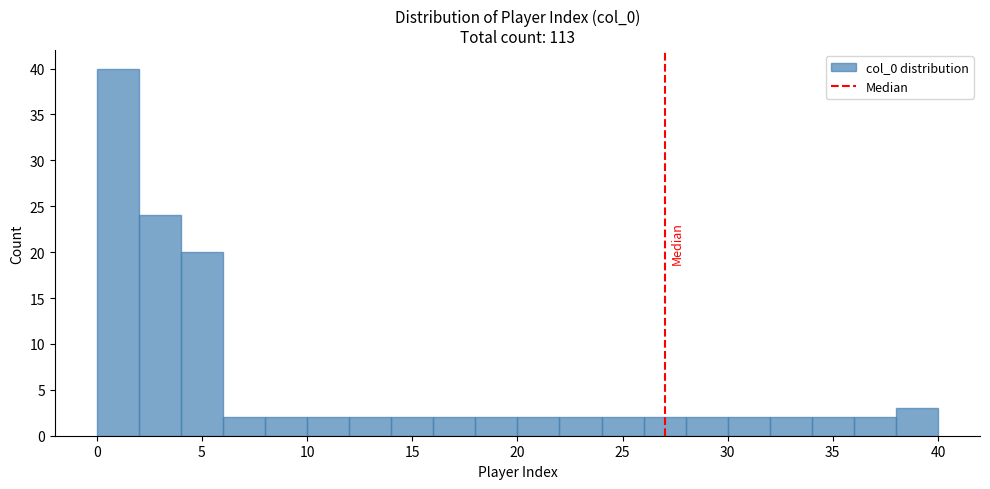

Reading left to right, list every bar in this chart as the range it spans on the x-axis followed by its height. The values are not printed on the chart, so give them approximately, as read against the axis.

0 to 2: 40
2 to 4: 24
4 to 6: 20
6 to 8: 2
8 to 10: 2
10 to 12: 2
12 to 14: 2
14 to 16: 2
16 to 18: 2
18 to 20: 2
20 to 22: 2
22 to 24: 2
24 to 26: 2
26 to 28: 2
28 to 30: 2
30 to 32: 2
32 to 34: 2
34 to 36: 2
36 to 38: 2
38 to 40: 3